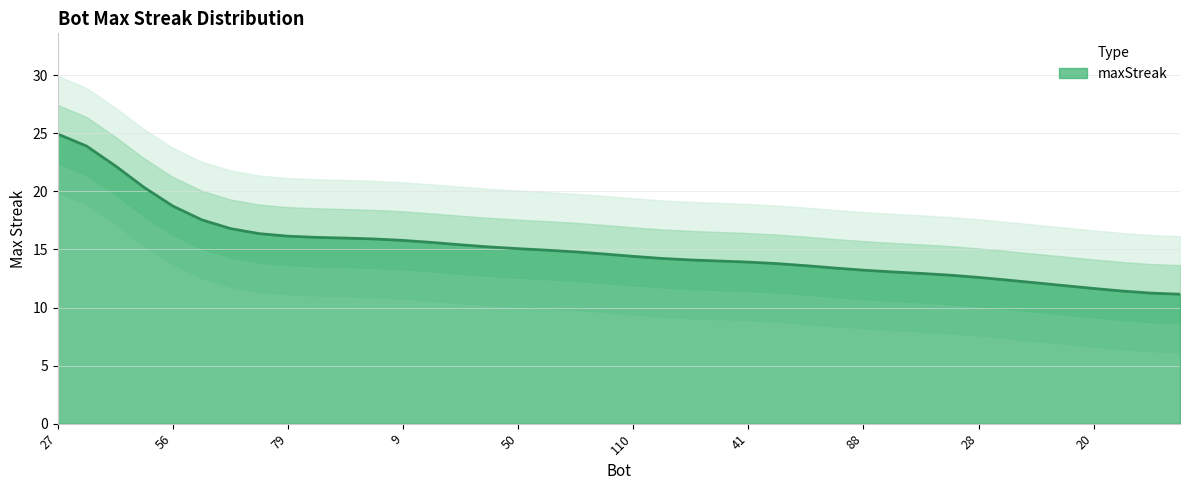

Rank the categories by value from highest to lowest.

27, 14, 51, 6, 56, 1, 99, 92, 79, 74, 18, 15, 9, 0, 76, 55, 50, 42, 33, 31, 110, 103, 64, 61, 41, 32, 25, 109, 88, 87, 82, 39, 28, 104, 83, 21, 20, 106, 80, 72